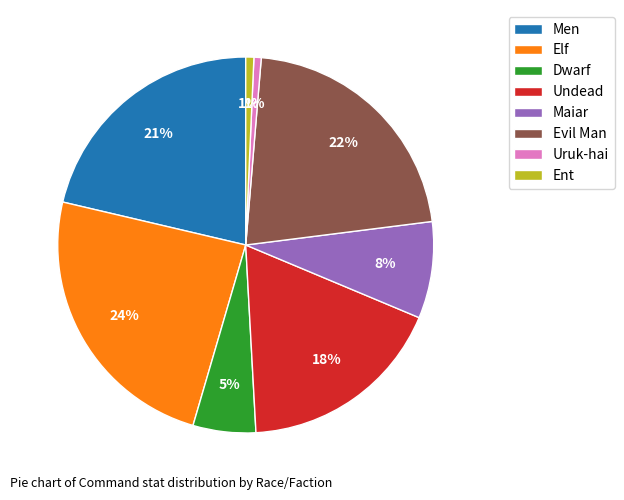

Count the number of slices in the pie.

8